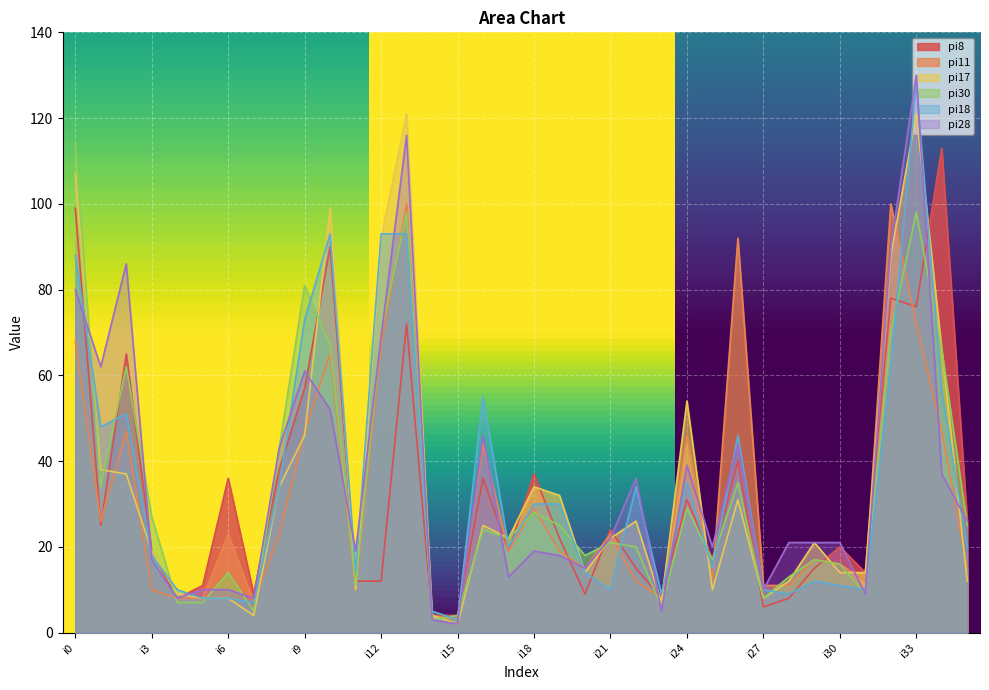

At how many categories does at least one series exceed 119?

2